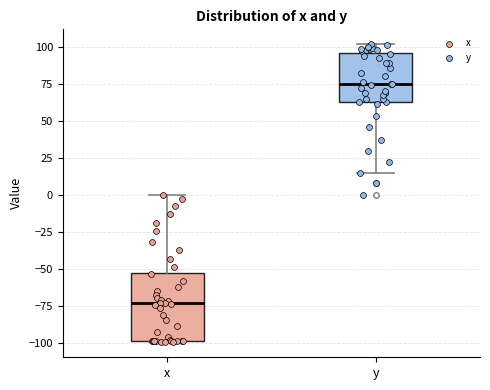

Reading left to right, transcribe this box plot: for each box, give where its median line is, the range the box spans, and where its two whiskers end, as read against the y-axis. The values are not printed on the chart, so give them approximately, as read against the axis.

x: median -75, box -100 to -50, whiskers -100 to 0
y: median 75, box 65 to 95, whiskers 15 to 100